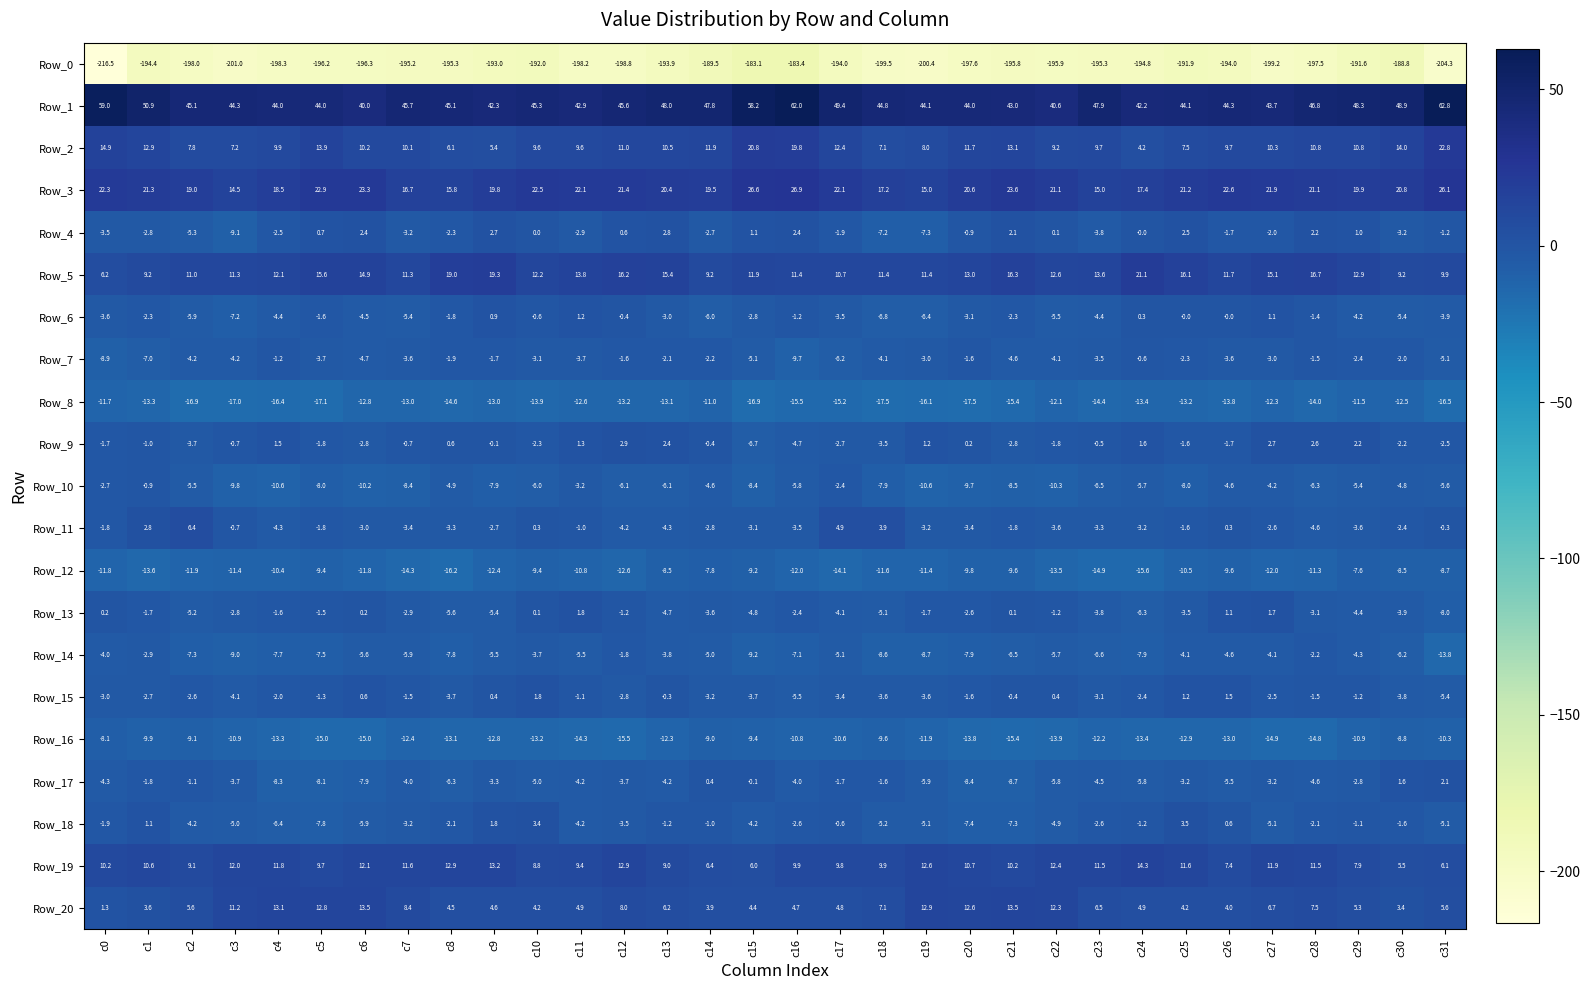

What is the difference between the highest and lowest values at c26?

238.3